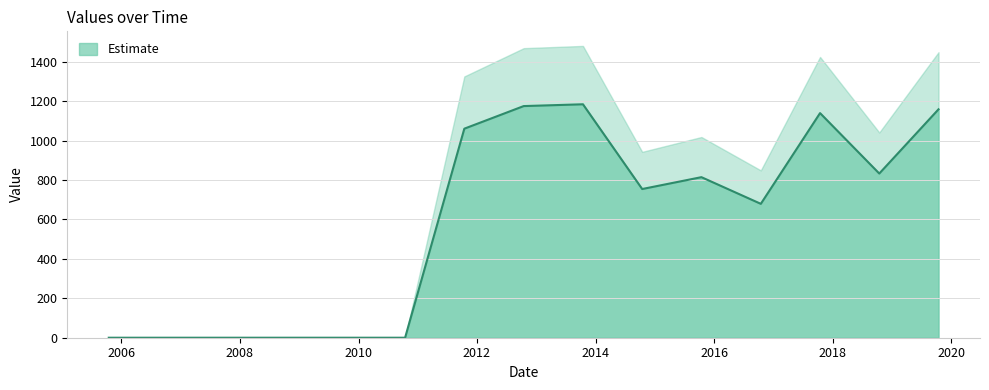

True or false: there are more than 2 points higher than both neighbors.

True